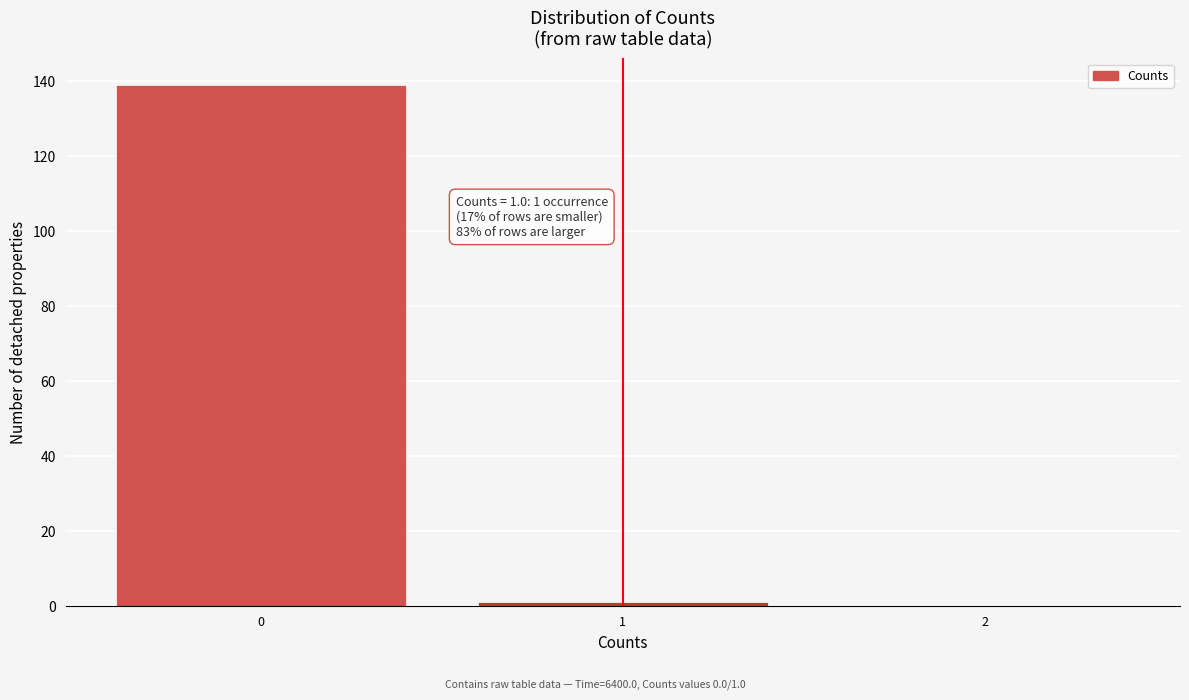

Which range on the x-axis has the tallest bar?

-0.5 to 0.5